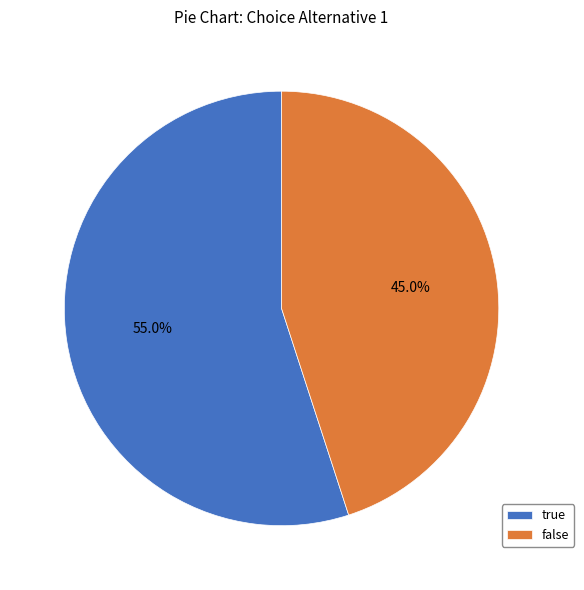

How many slices are in this pie chart?

2